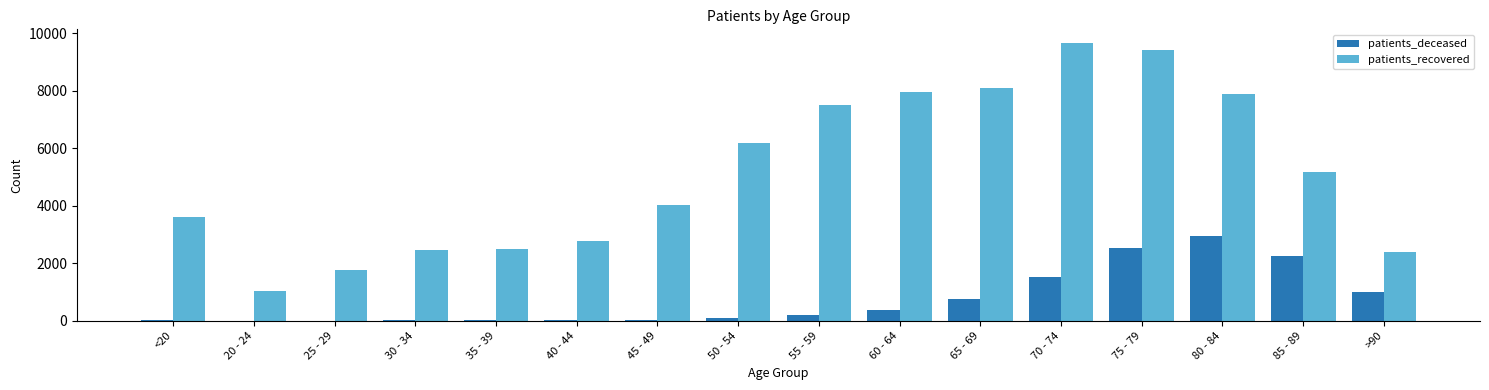

What is the sum of all patients_deceased values?

11804